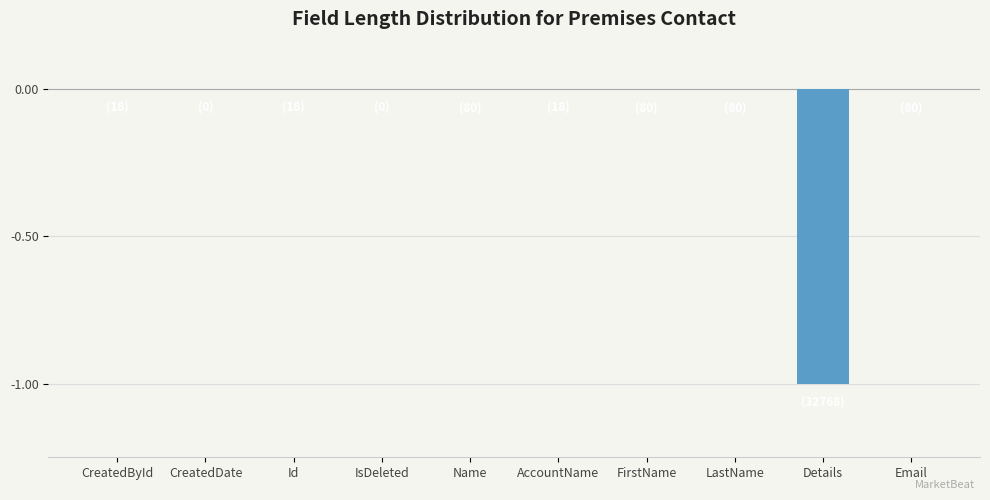

Which has a higher value, CreatedDate or Details?

CreatedDate